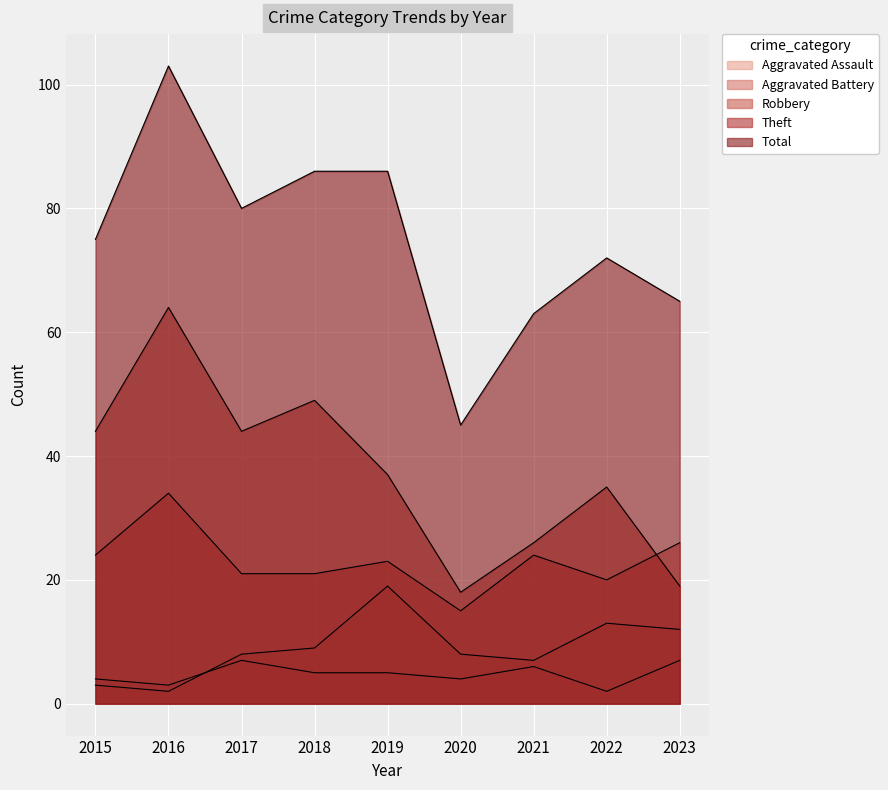

What are all the series names shown in the legend?

Aggravated Assault, Aggravated Battery, Robbery, Theft, Total